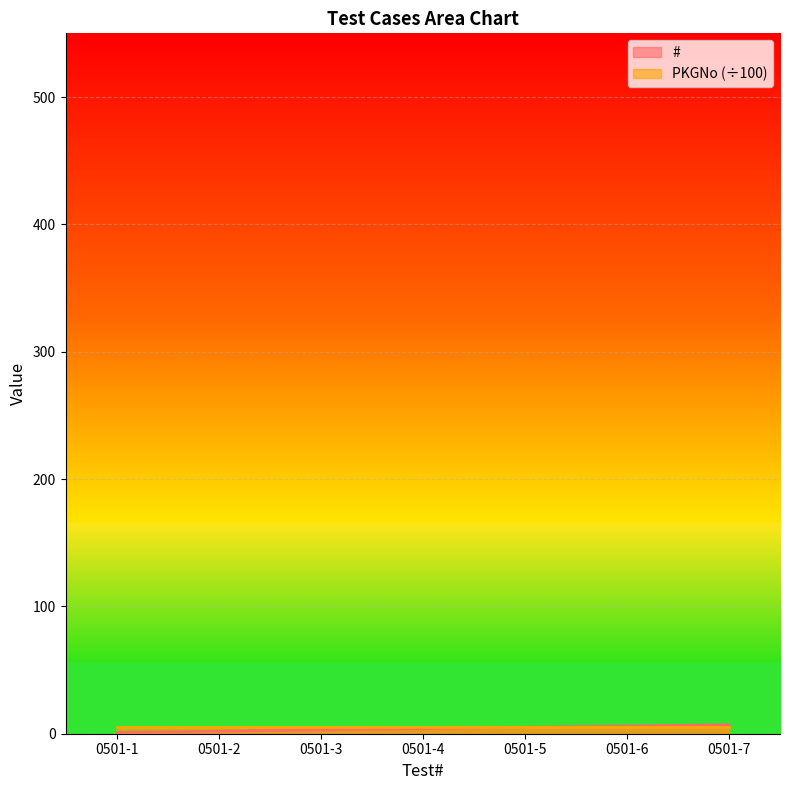

Rank the categories by value from lowest to highest.

0501-1, 0501-2, 0501-3, 0501-4, 0501-5, 0501-6, 0501-7